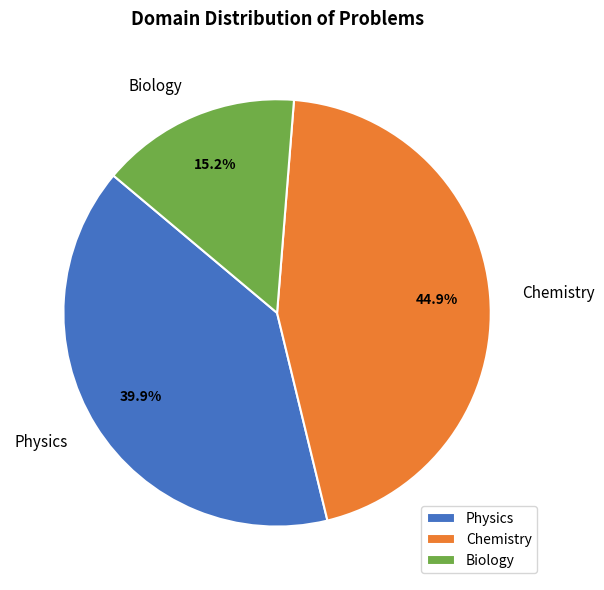

Does Chemistry represent more than half of the total?

No